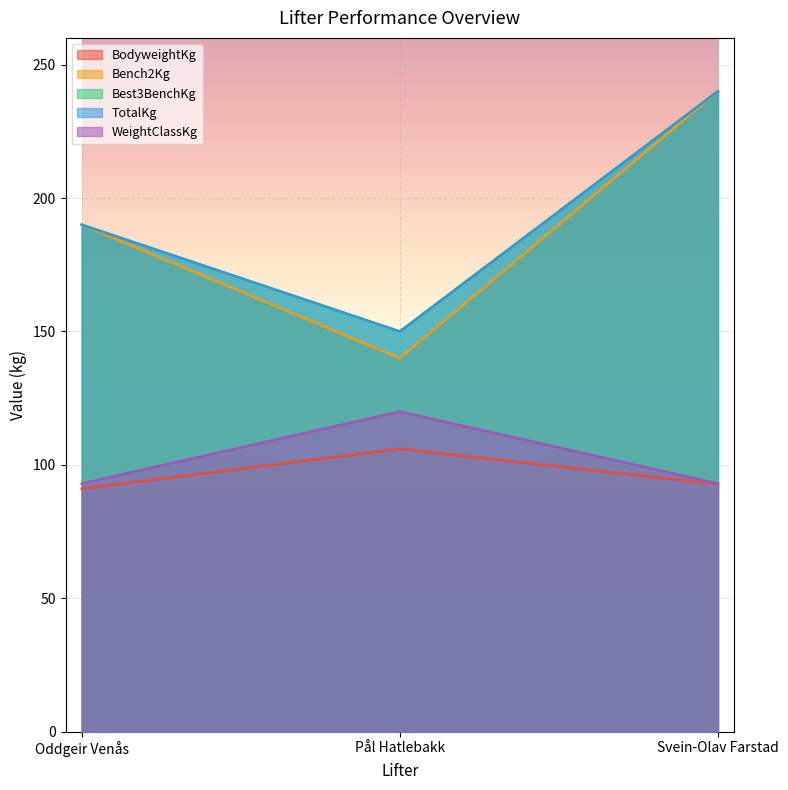

Which series has the widest spread of values?

Bench2Kg